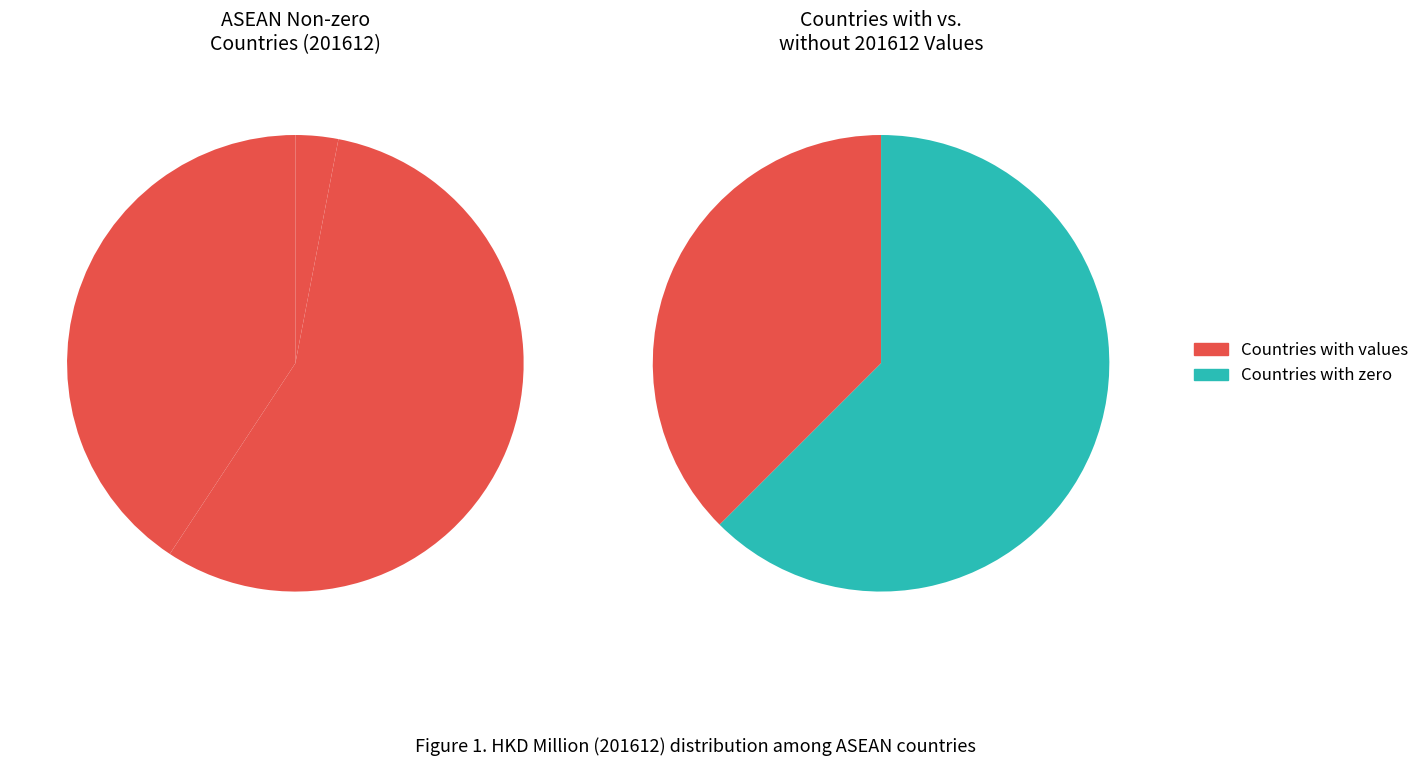

To the nearest percent, what is the average slice percentage?

12%